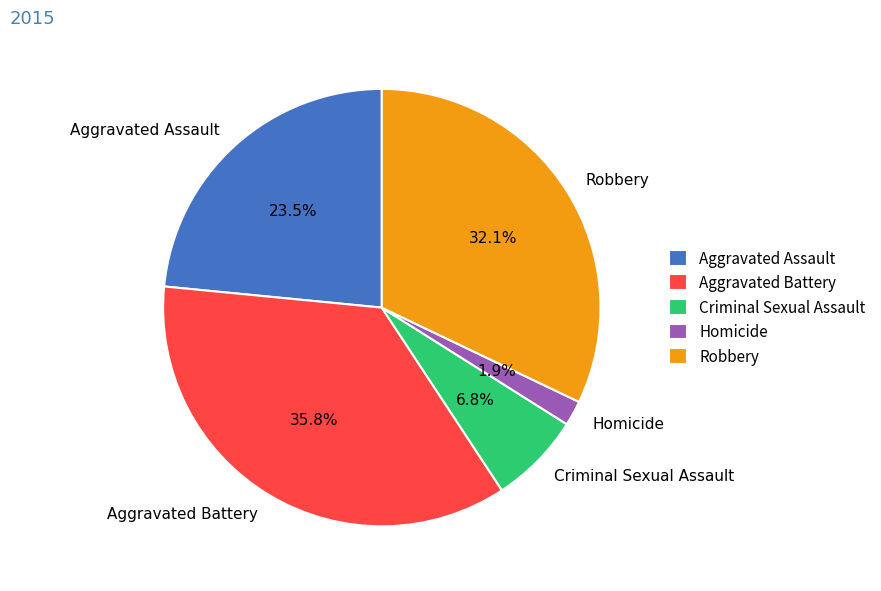

Is the sum of Homicide and Criminal Sexual Assault greater than half?

No